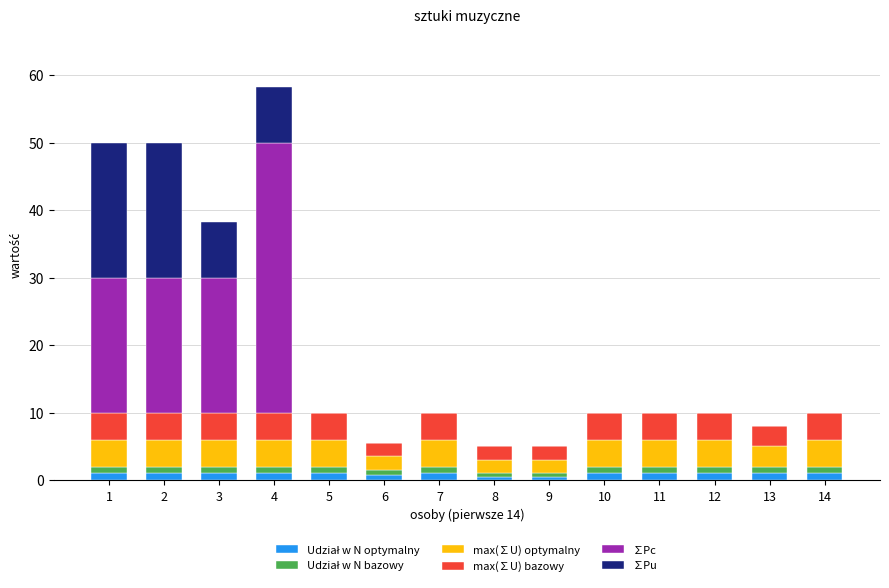

At which category is the sum across all series the highest?

4